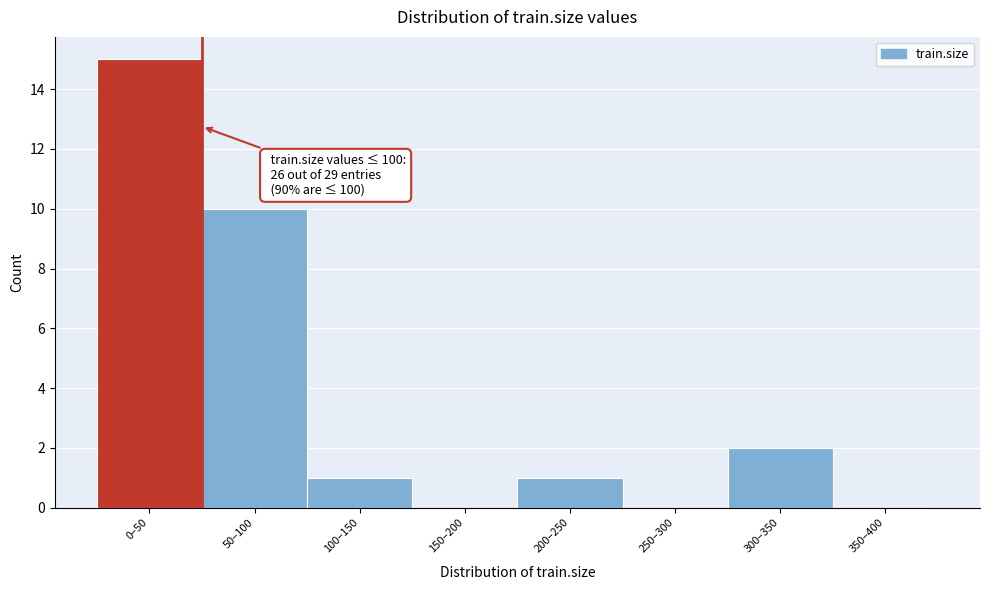

Reading left to right, extract all data points from this chart.

0–50=15	50–100=10	100–150=1	150–200=0	200–250=1	250–300=0	300–350=2	350–400=0